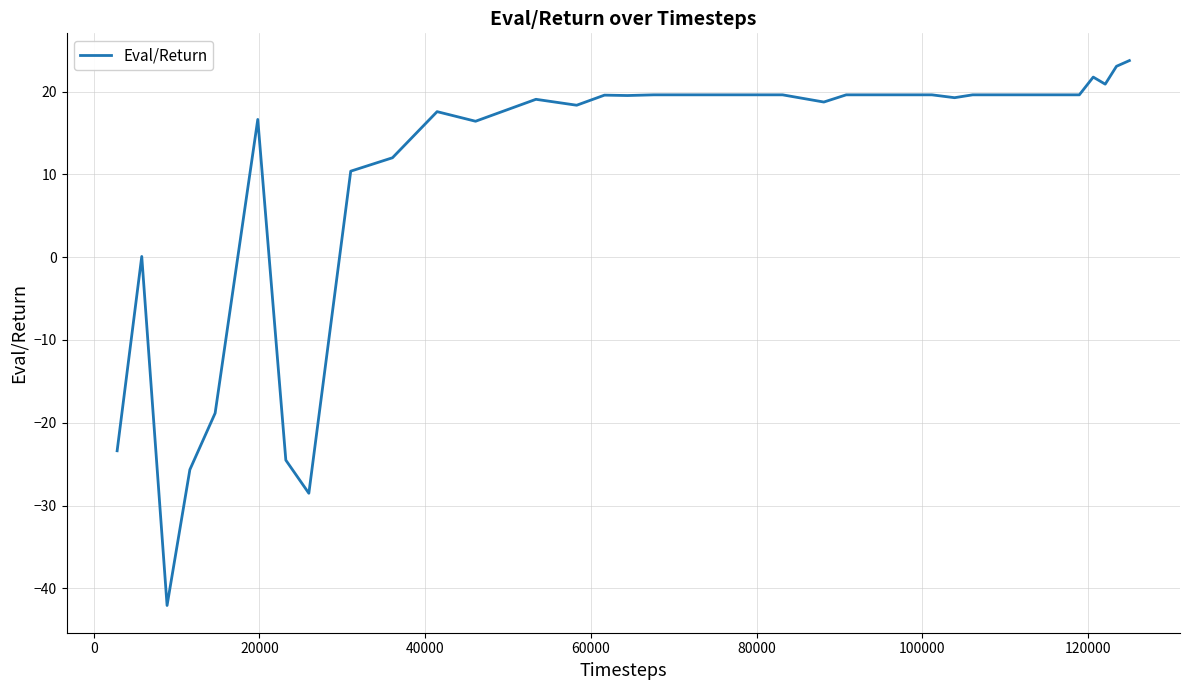

What is the maximum value shown in the chart?

23.7